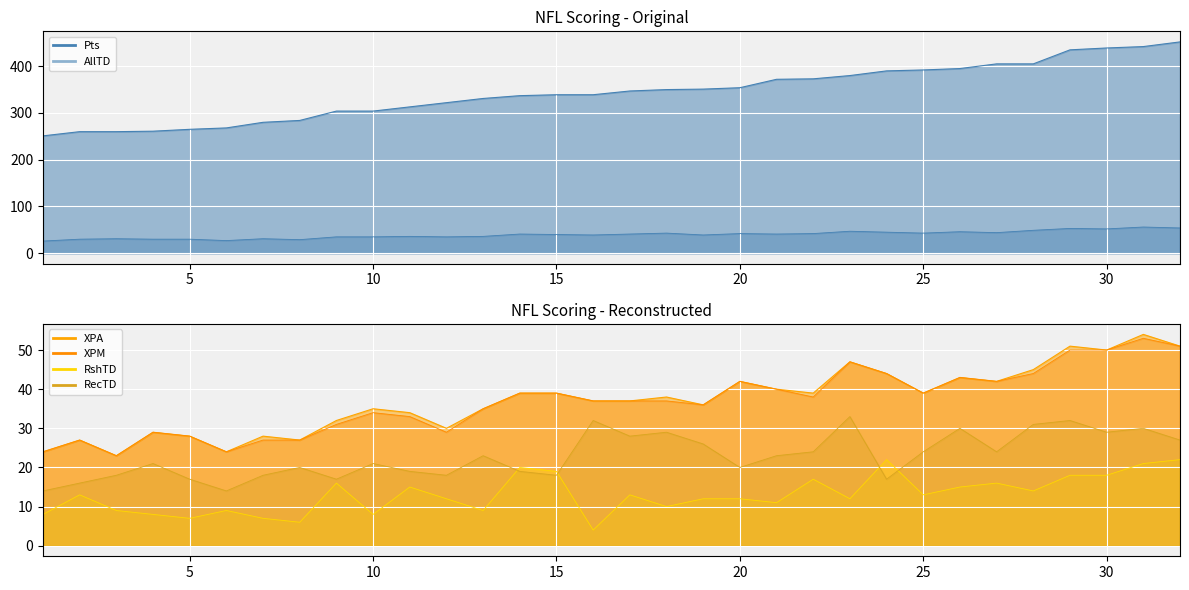

What is the value of the RecTD_line point at the 15th from the left?

18